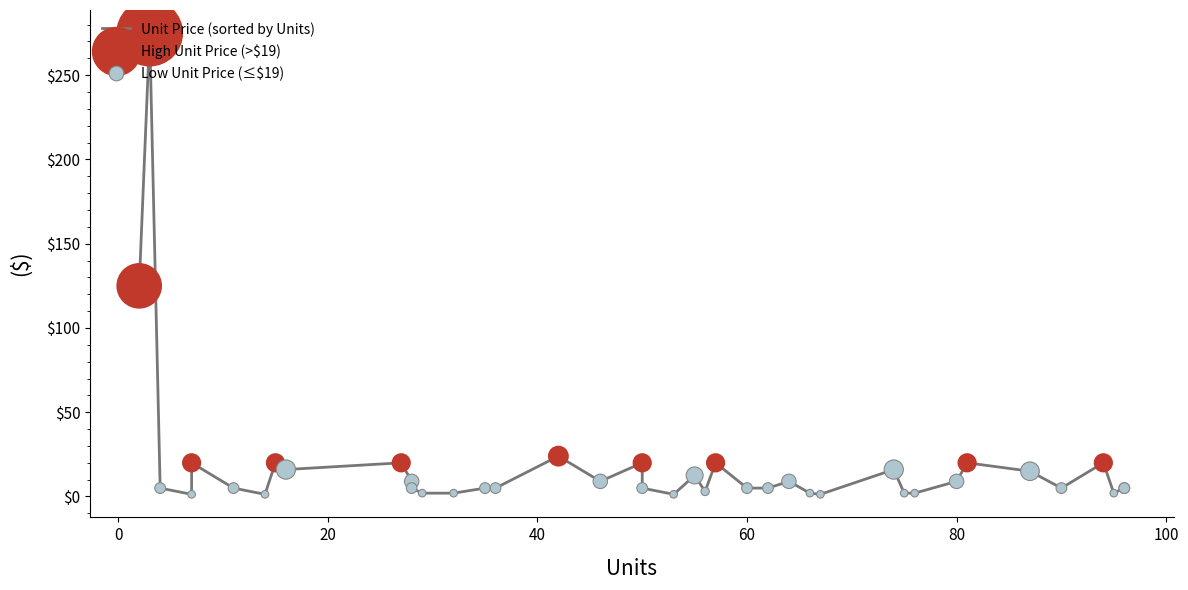

What is the change in value from 62 to 28?

+4.0